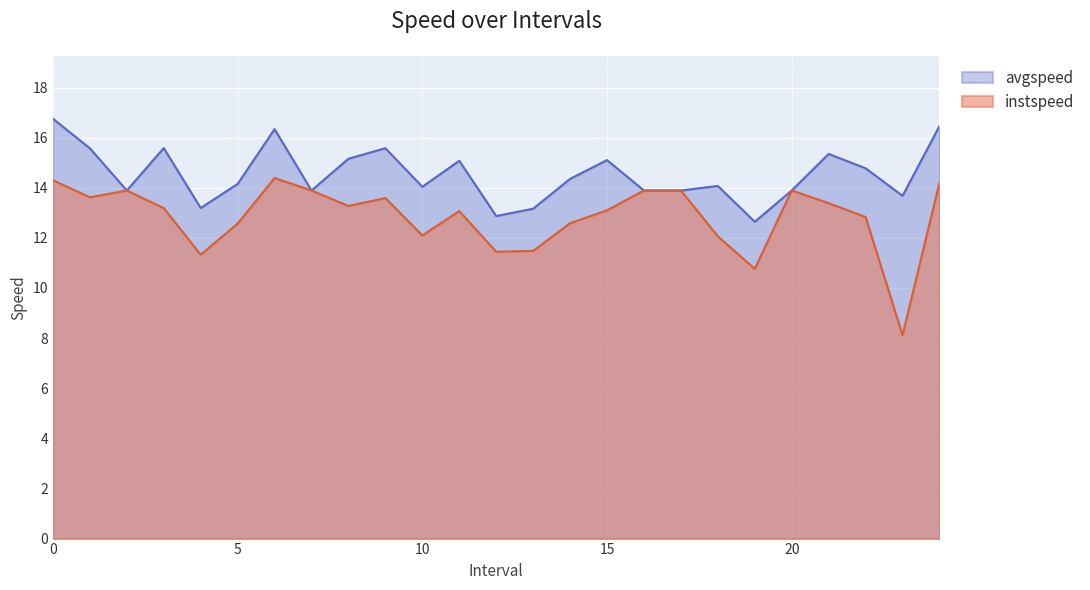

Is the value of instspeed at 18.0 greater than the value of avgspeed at 22.0?

No